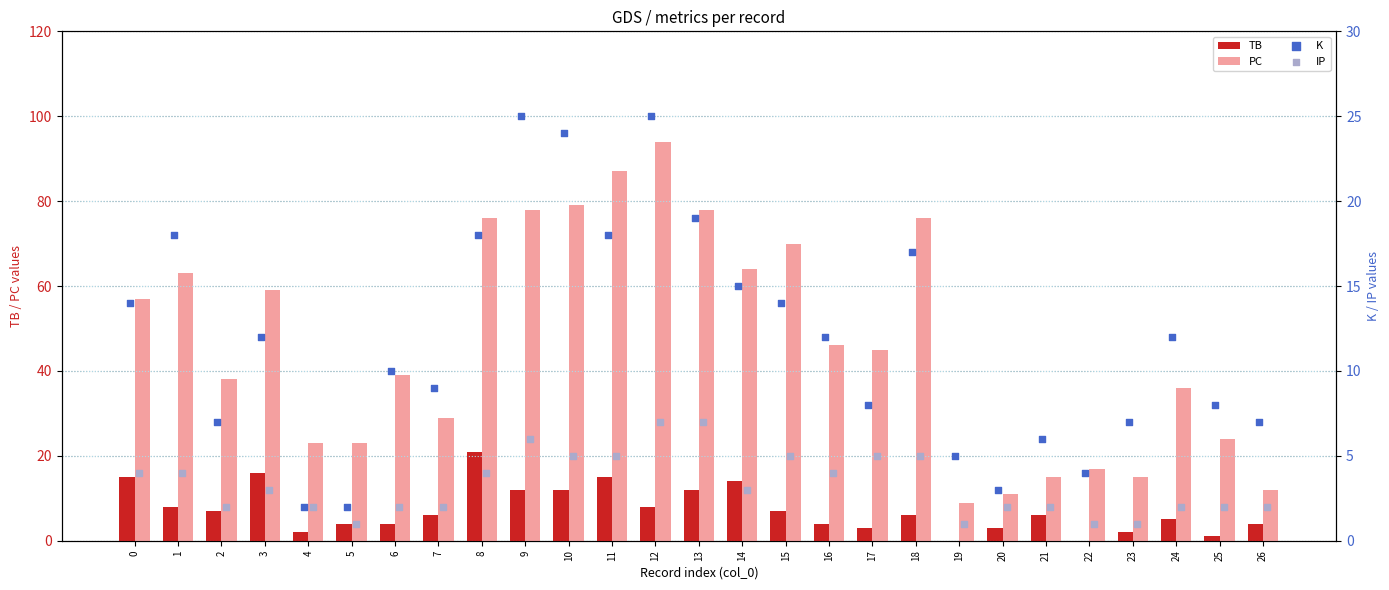

Which series reaches the maximum Y coordinate?

PC